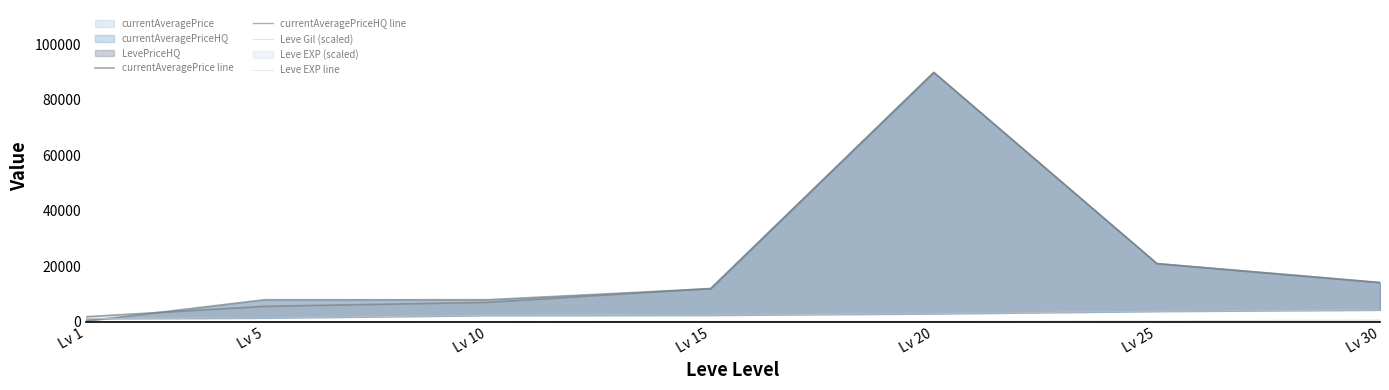

At which label does Leve Gil (scaled) first exceed 2400?

Lv 20